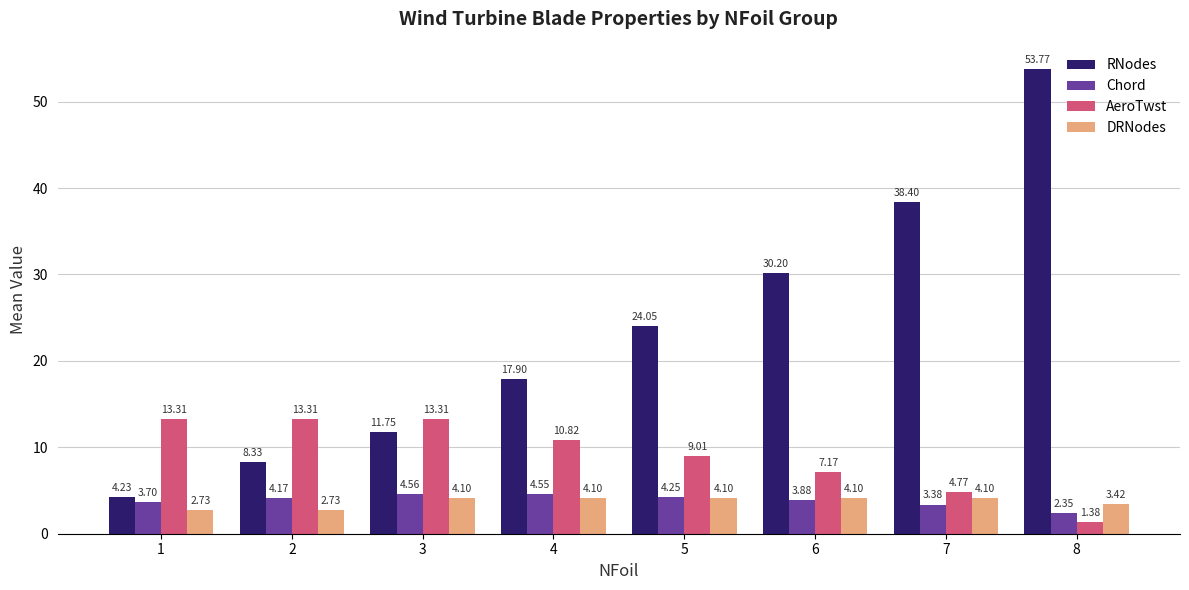

What is the approximate value of DRNodes at 7?

4.1